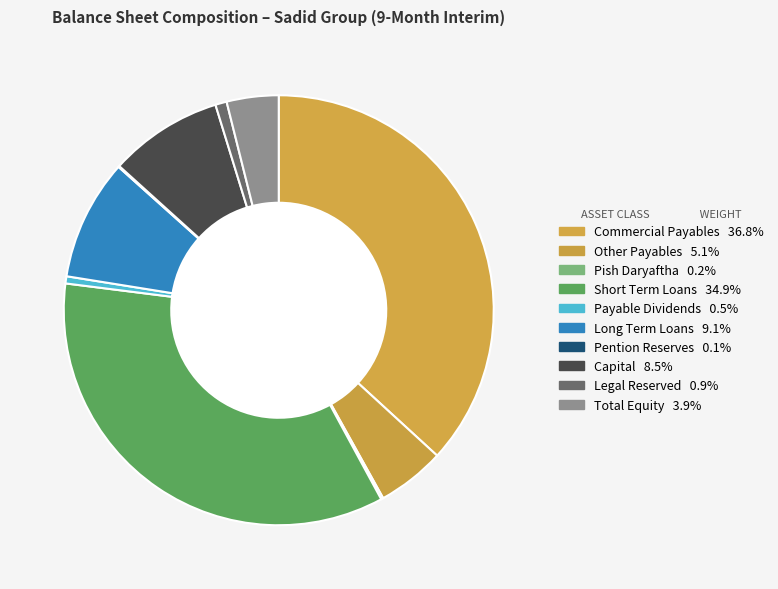

Which category has the biggest portion of the pie?

commercial_payables